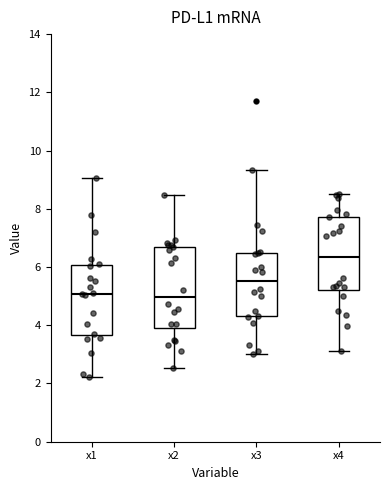

Where is the lower edge of the box for x3 on the y-axis? The values are not printed on the chart, so give them approximately, as read against the axis.

4.4